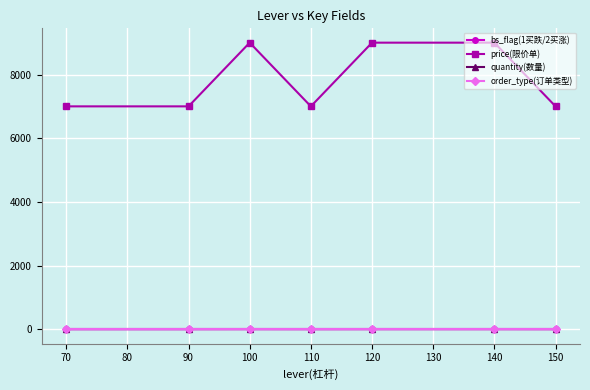

Which series changed the most between 110 and 120?

price(限价单)